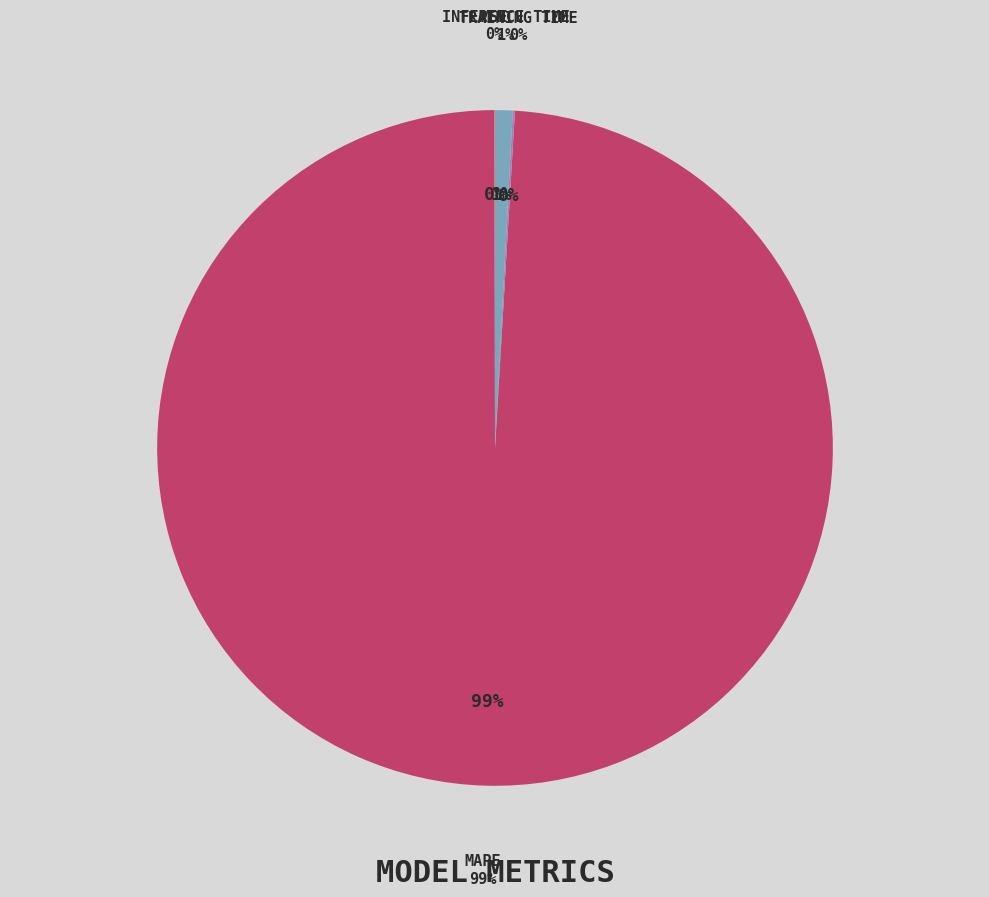

Which has a higher value, MAPE or Inference Time?

MAPE